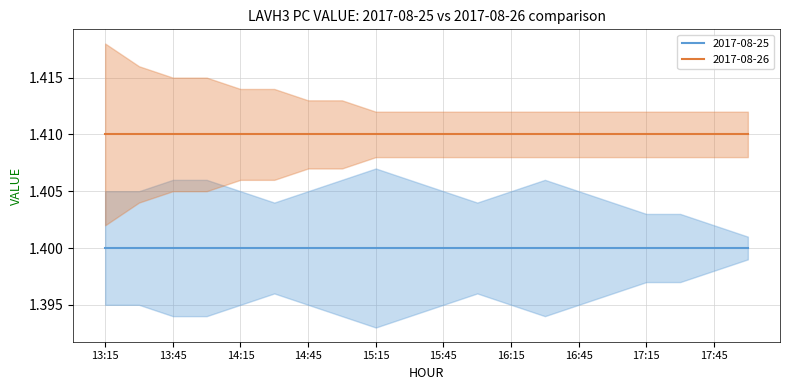

At how many categories does at least one series exceed 1?

20